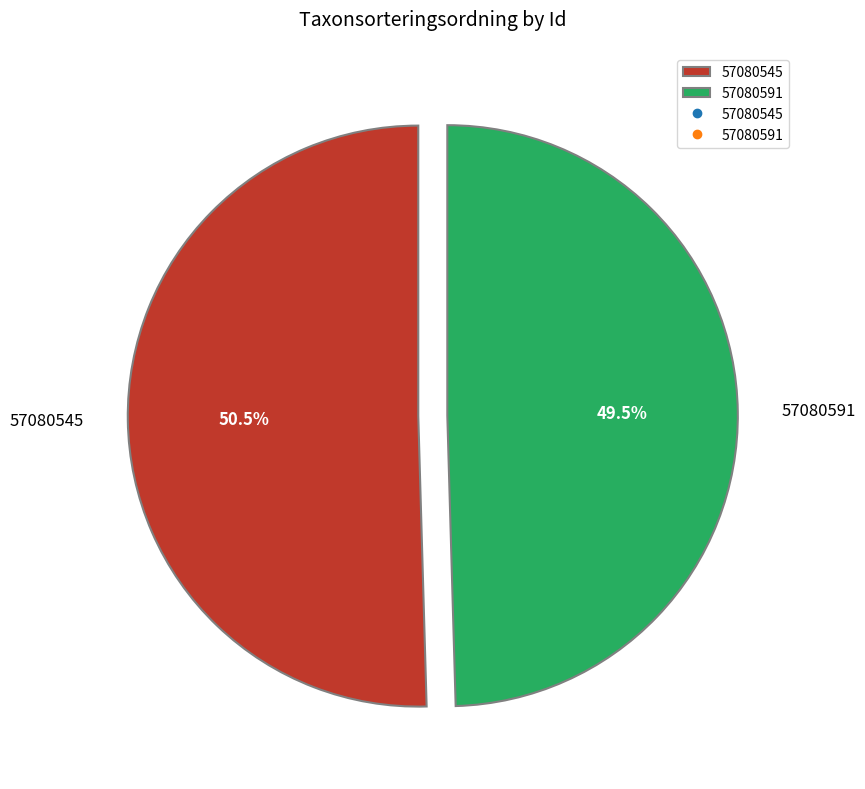

To the nearest percent, what is the combined percentage of 57080545 and 57080591?

100%